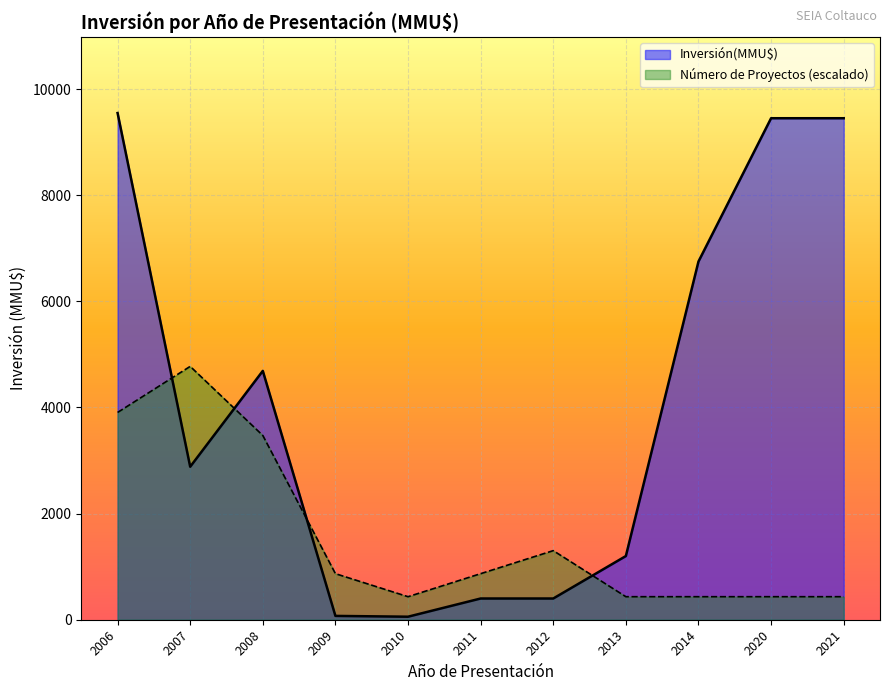

The value of Inversión(MMU$) at 2020 is 9450. True or false?

True